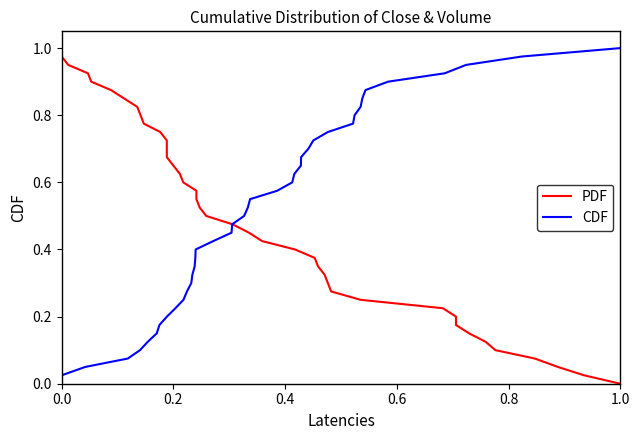

What is the difference between the maximum and minimum values in the CDF series?

1.0